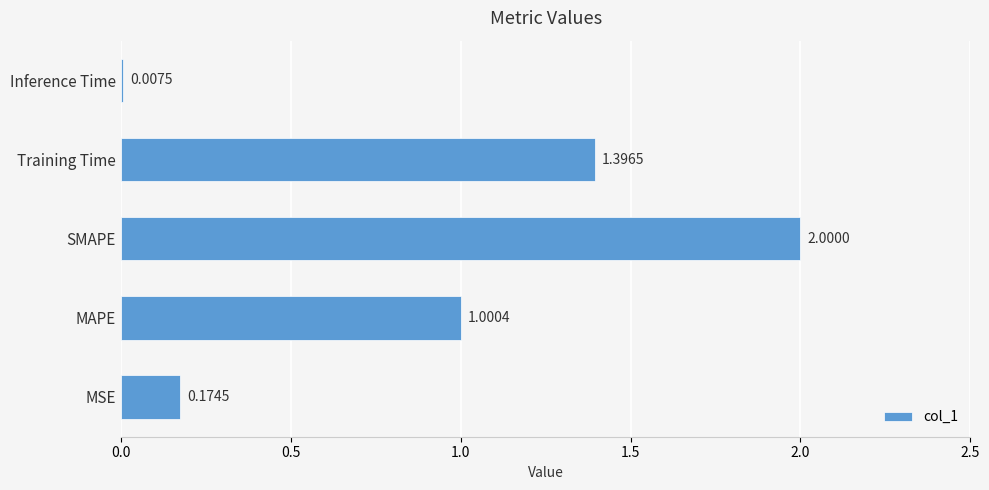

Which has a higher value, MAPE or MSE?

MAPE